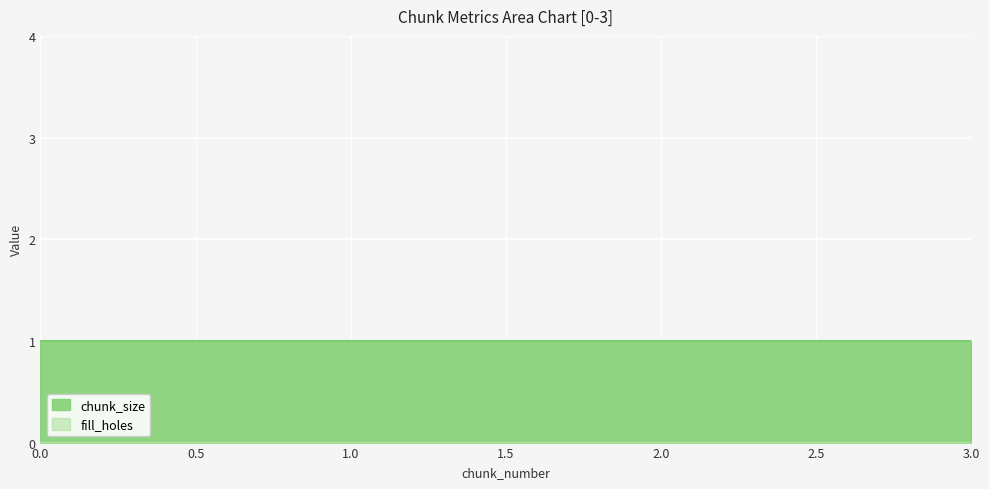

True or false: fill_holes and chunk_size cross at least once.

False